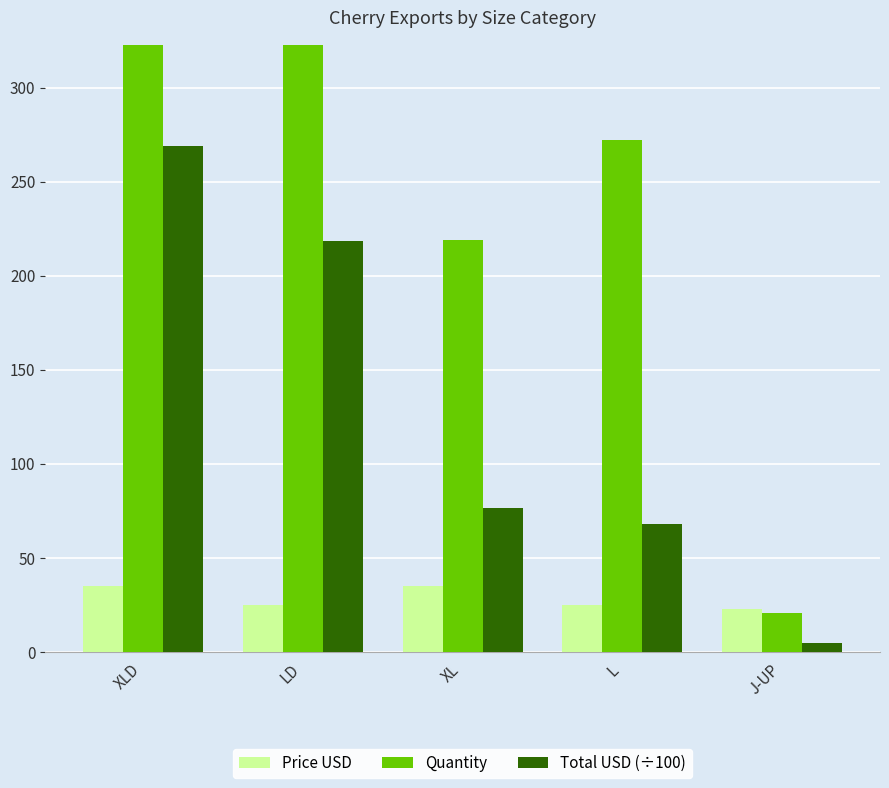

Rank the series by their maximum value, from lowest to highest.

Price USD, Total USD (÷100), Quantity